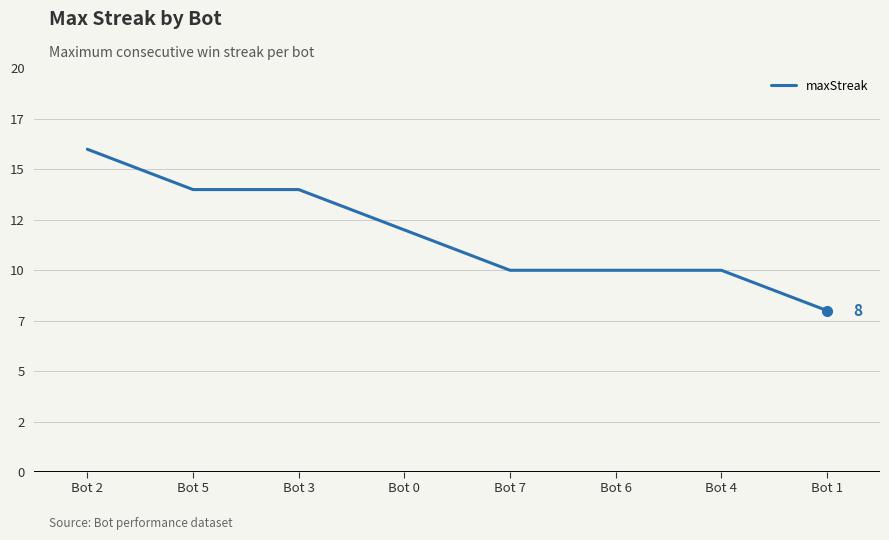

Which label corresponds to the smallest value in the chart?

Bot 1